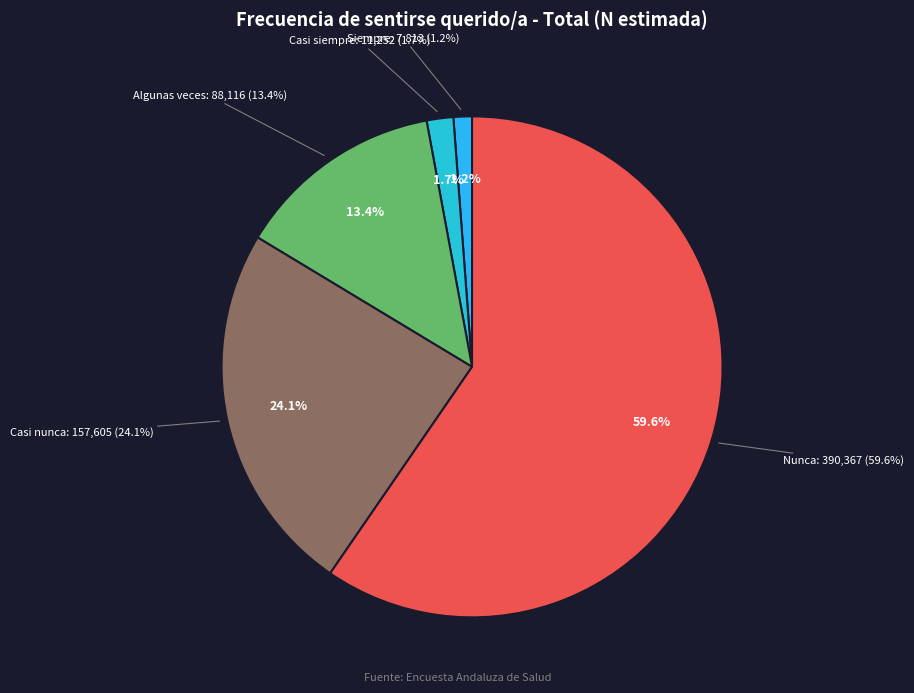

True or false: Casi nunca accounts for 24% of the total.

True